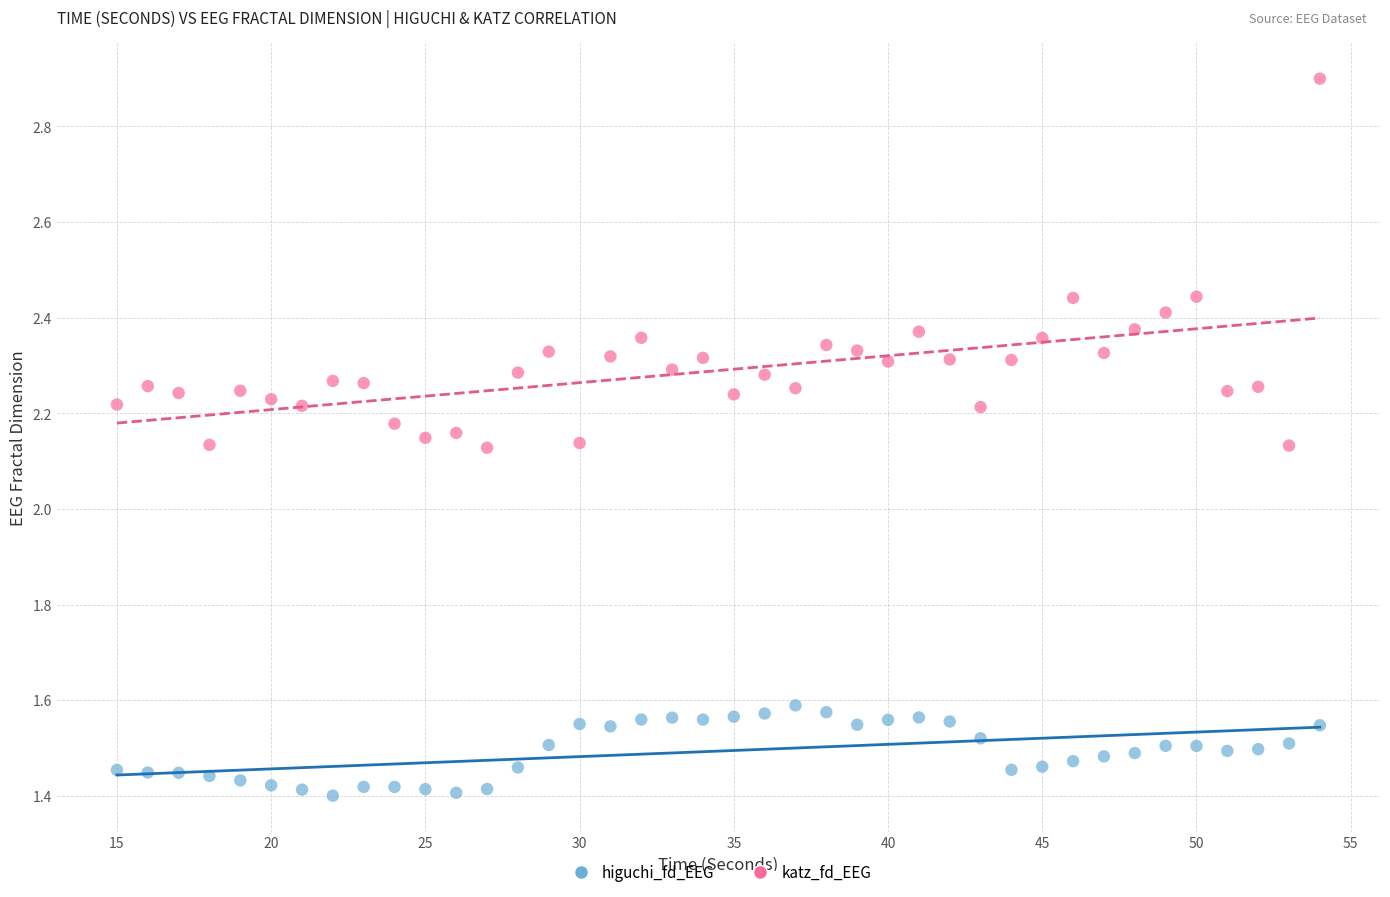

What are all the series names shown in the legend?

higuchi_fd_EEG, katz_fd_EEG